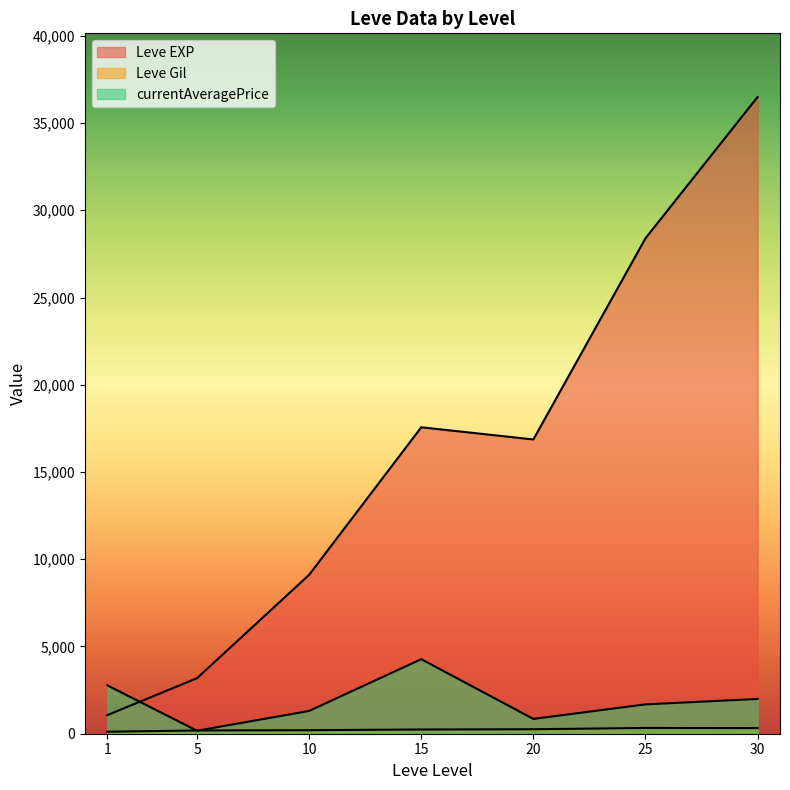

True or false: currentAveragePrice has more than 0 interior local peaks.

True